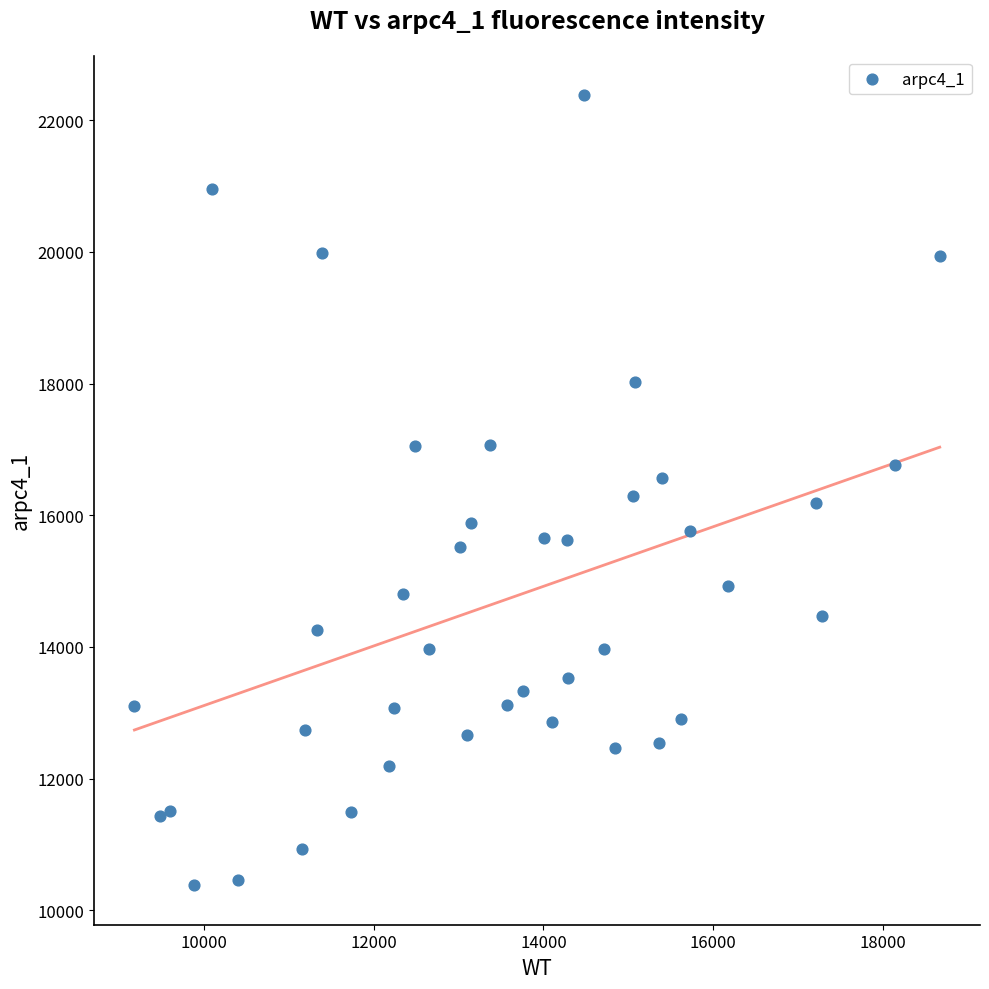

What is the range of Y values (max minus min)?

11998.3